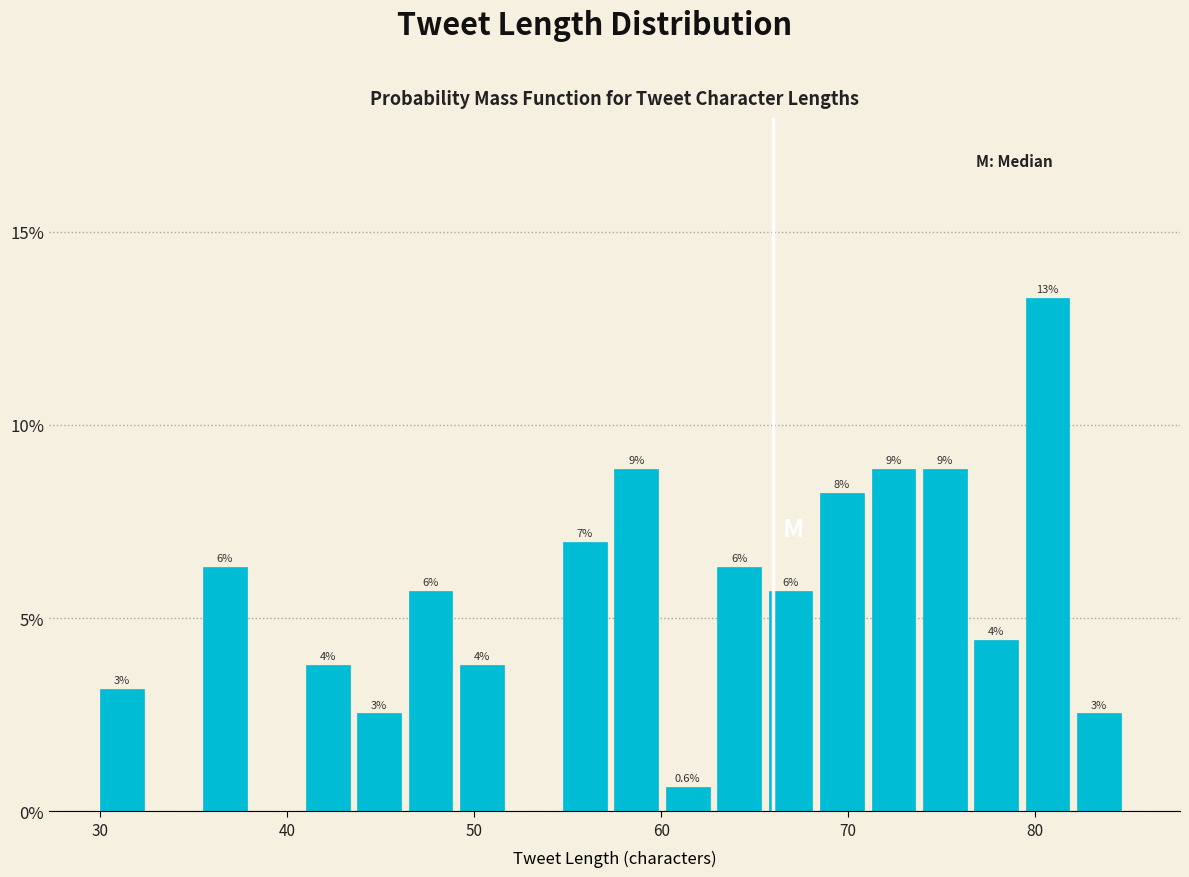

Around what value on the x-axis is the tallest bar? Give the approximate position of its centre, as read against the axis.

81